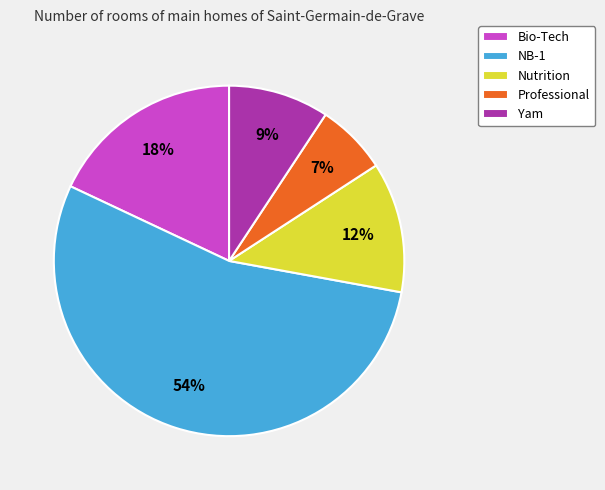

To the nearest percent, what is the difference between the Bio-Tech and Yam slice percentages?

9%